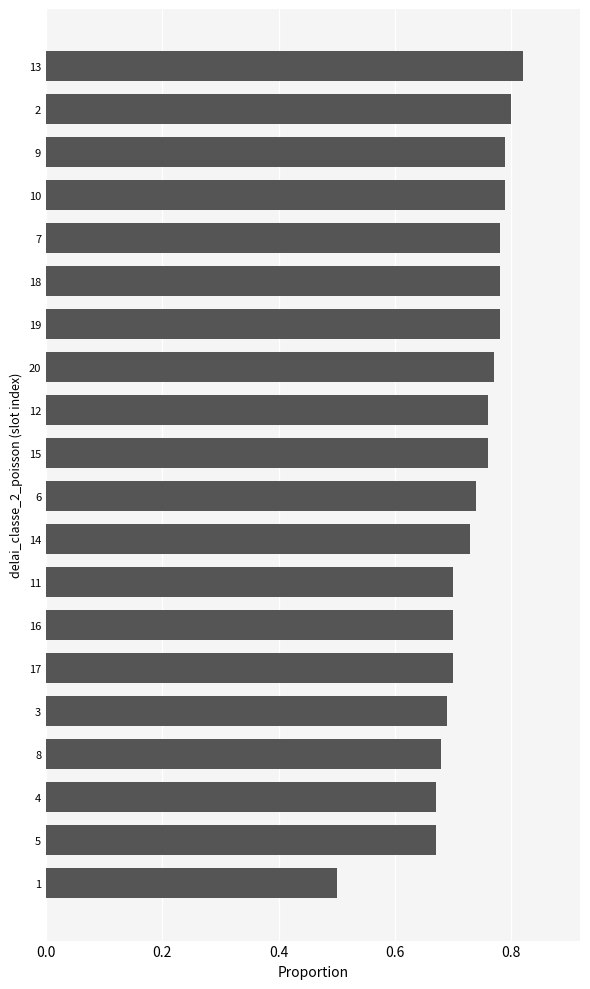

True or false: the data shows 0.7 at 11.

True